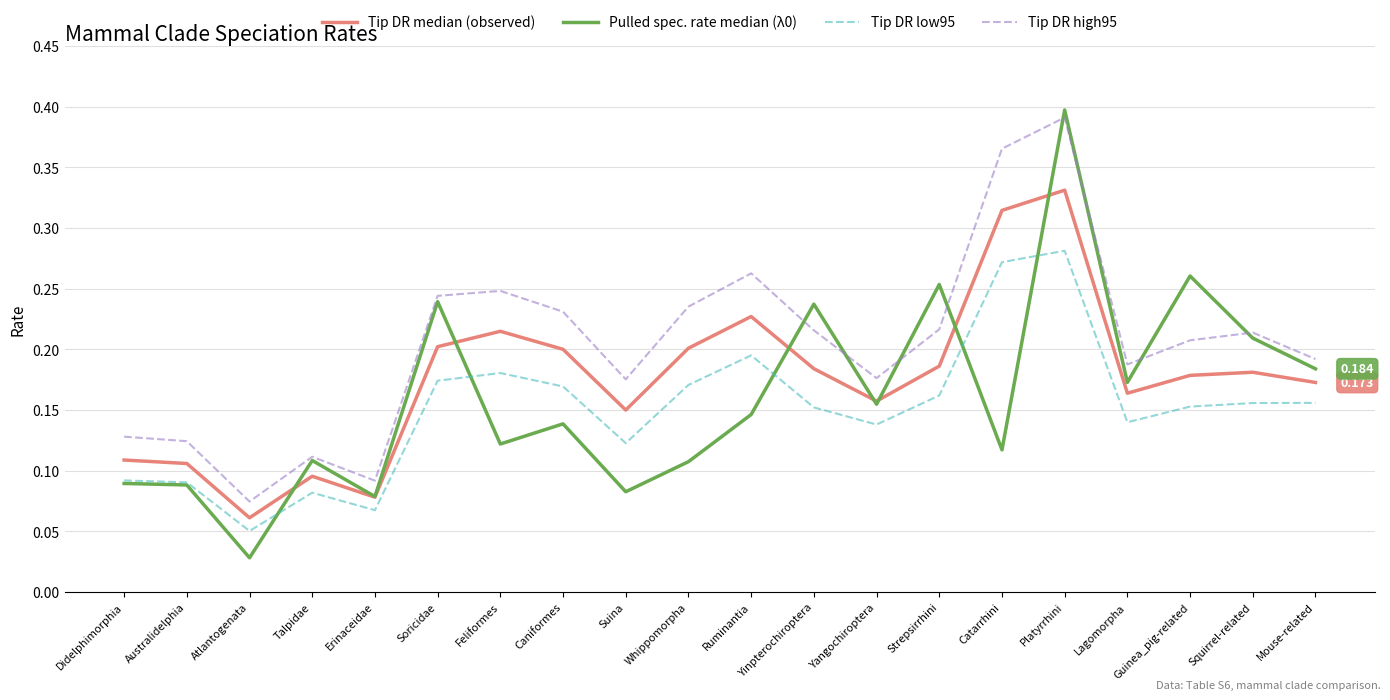

True or false: Tip DR median (observed) and Tip DR low95 cross at least once.

False